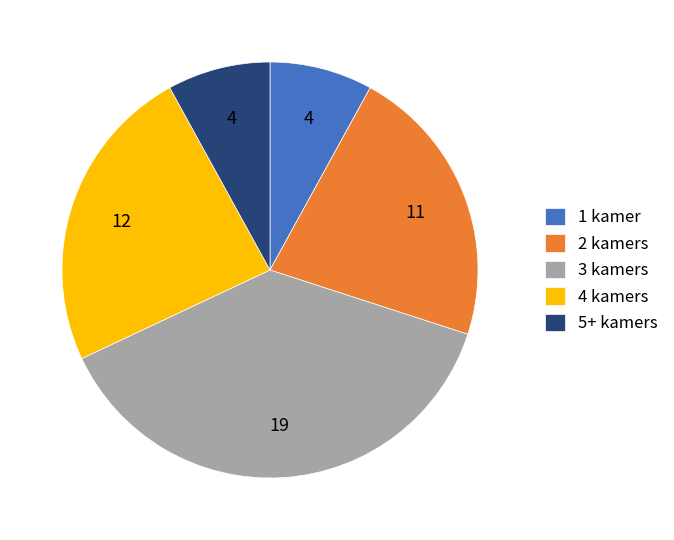

What is the ratio of the value at 5+ kamers to the value at 1 kamer?

1.0